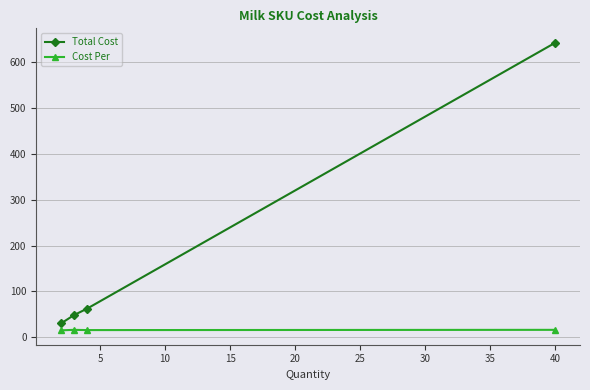

What is the value of the Total Cost point at the 3rd from the left?

62.2